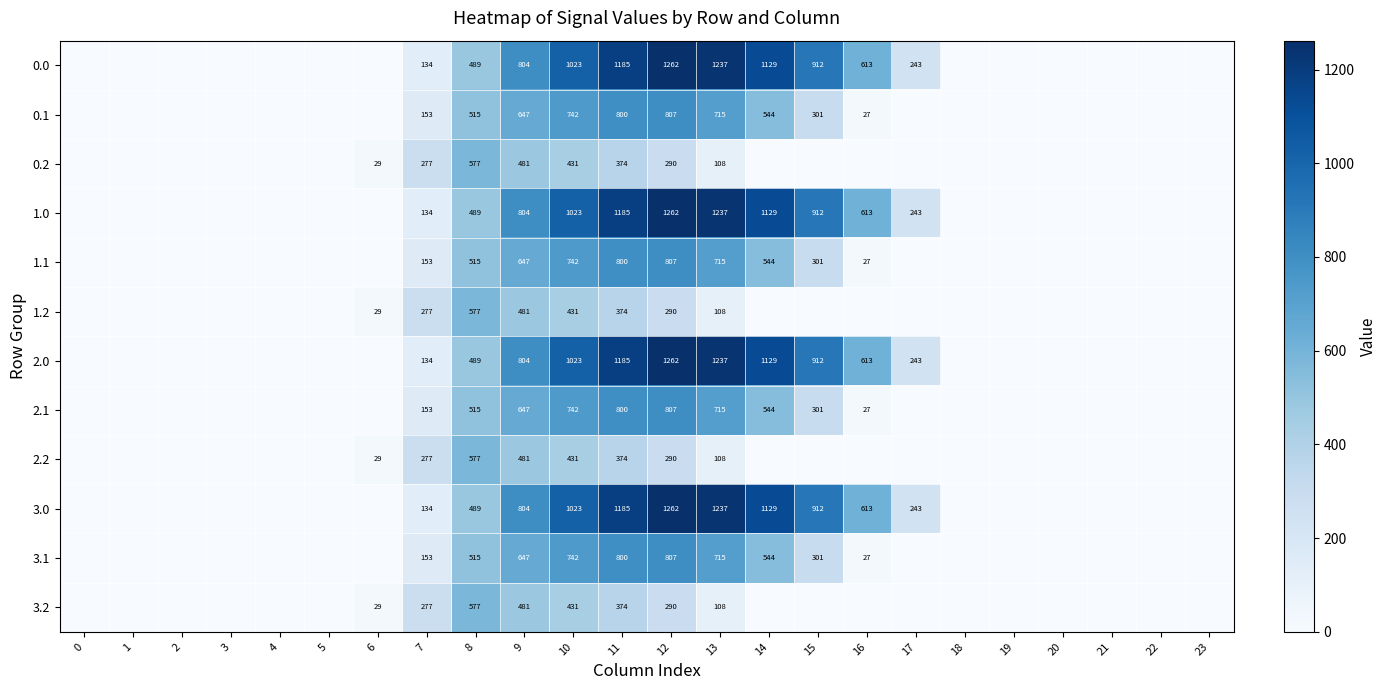

Is it true that 2.0 equals 336 at 17?

False